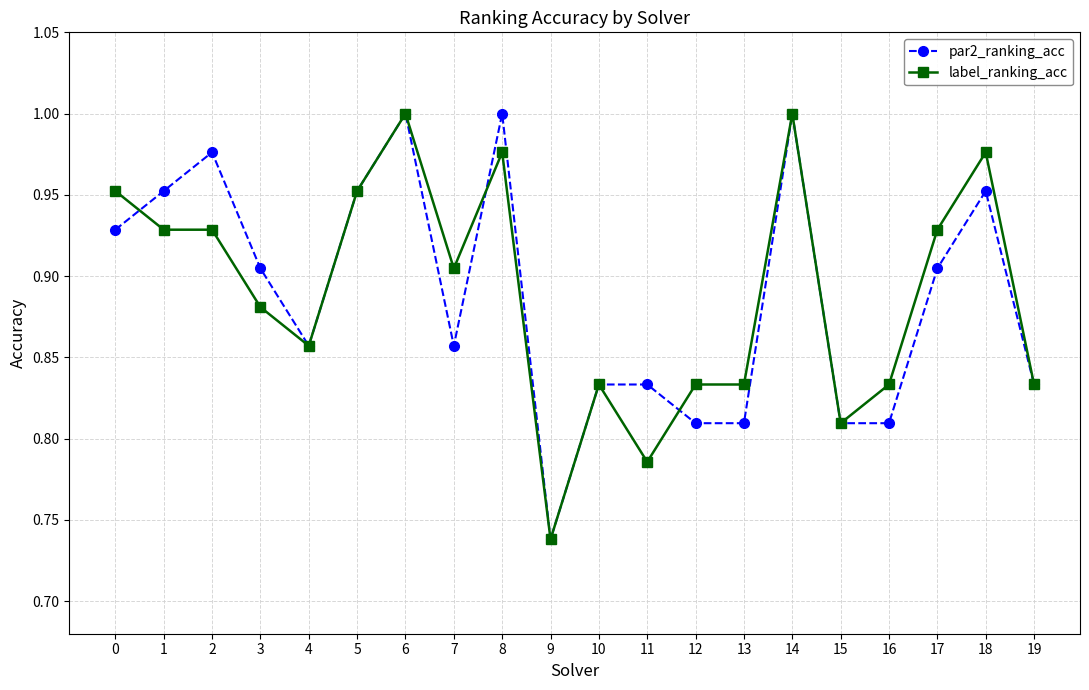

Where is the first local minimum for par2_ranking_acc?

4